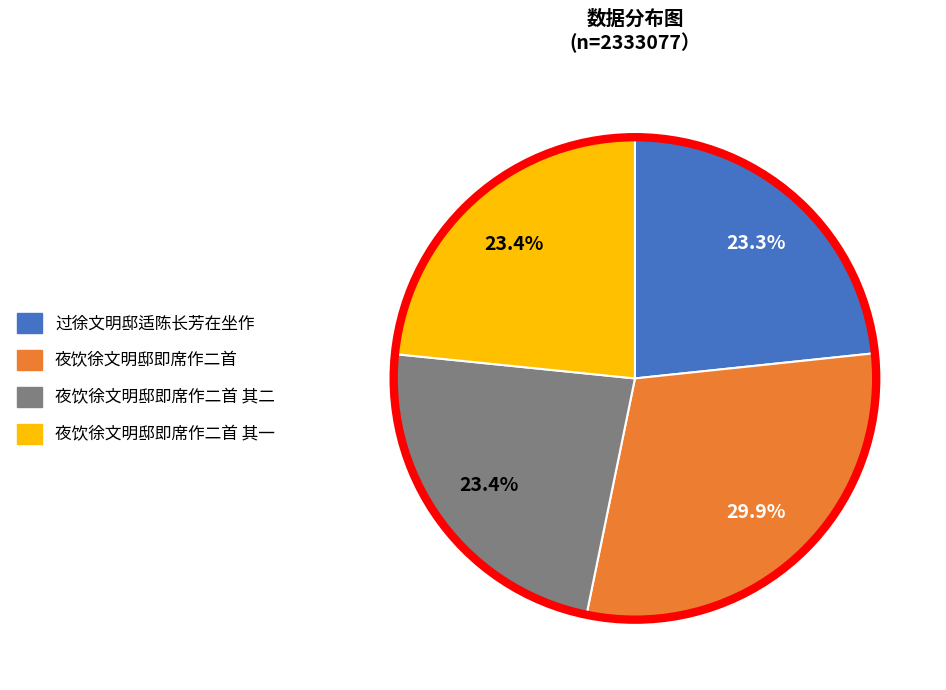

Is there a majority slice in this chart?

No